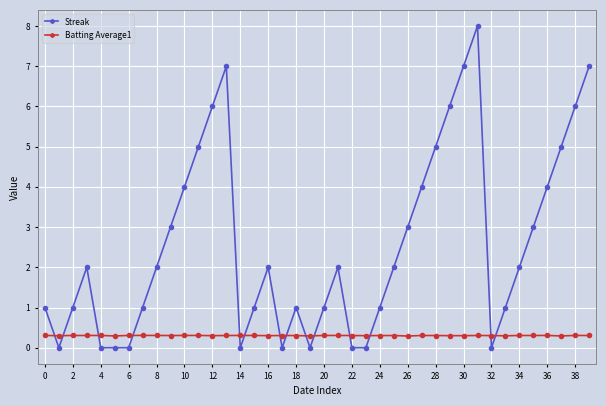

List the series in order of their peak value, lowest first.

Batting Average1, Streak